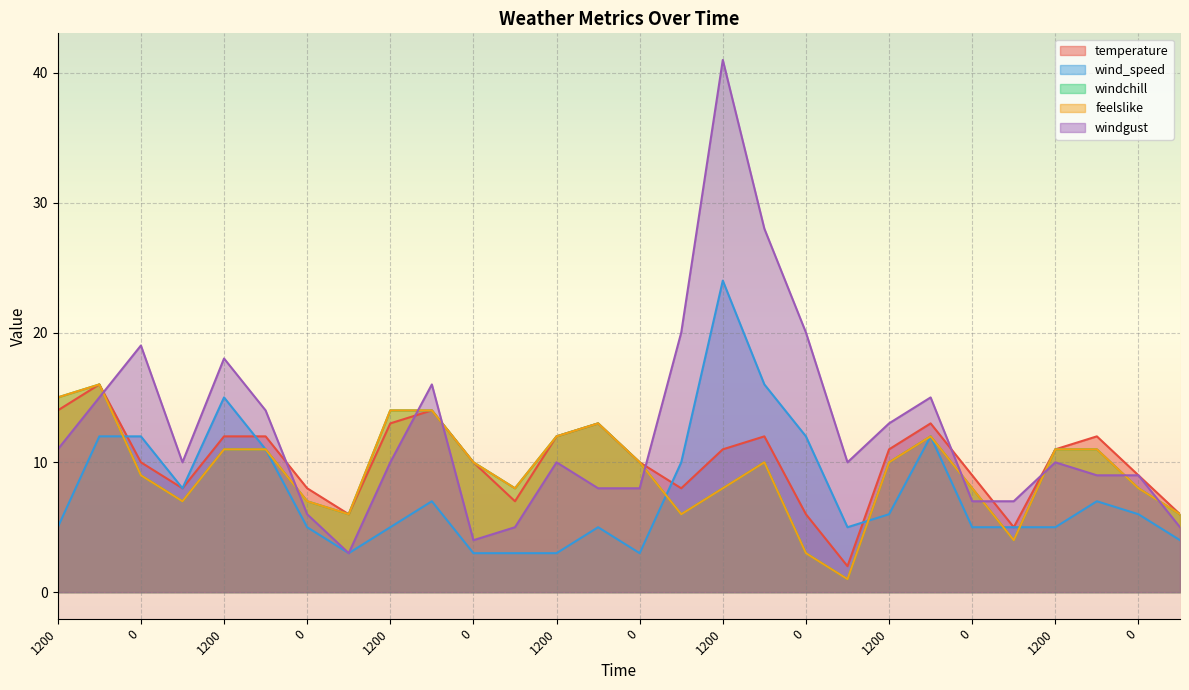

True or false: feelslike and windchill cross at least once.

False